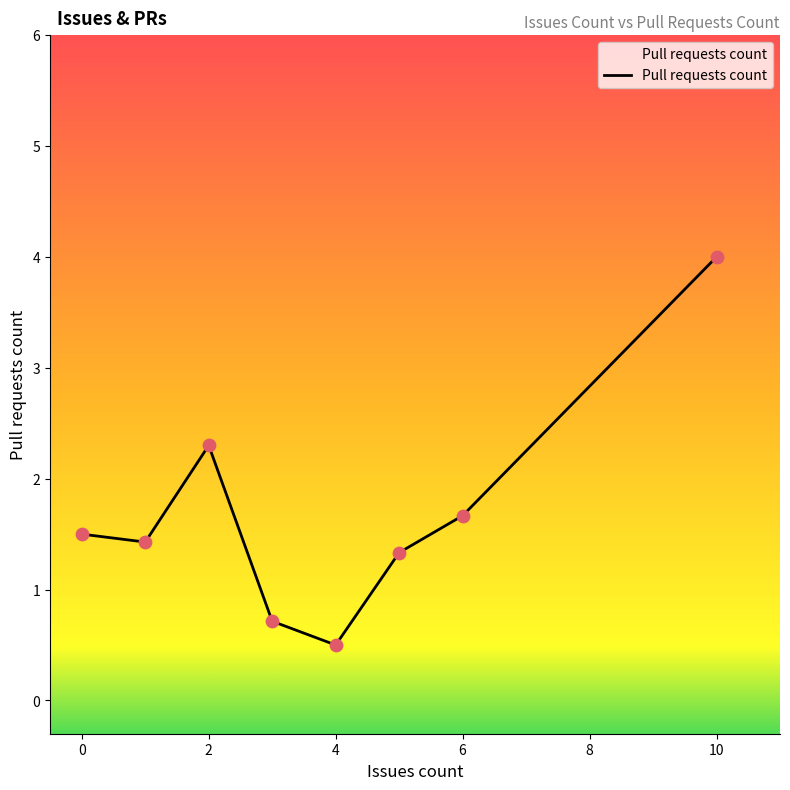

What is the difference between the second highest and second lowest values?

1.6